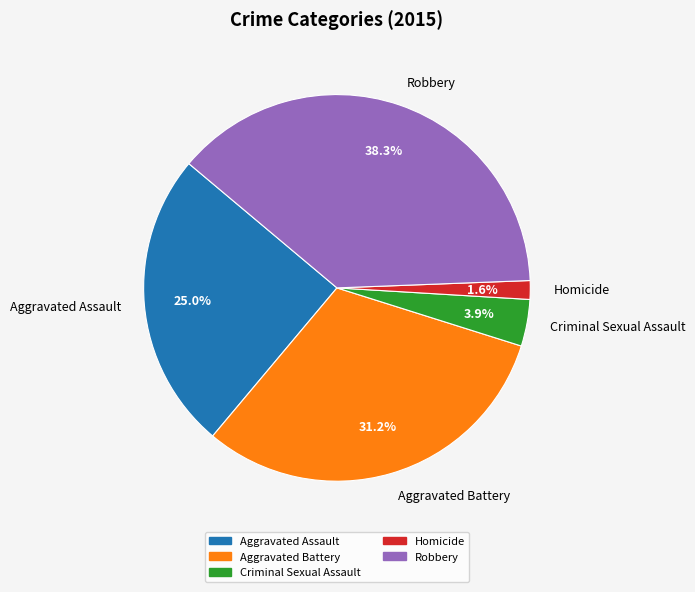

What is the smallest slice in the pie chart?

Homicide